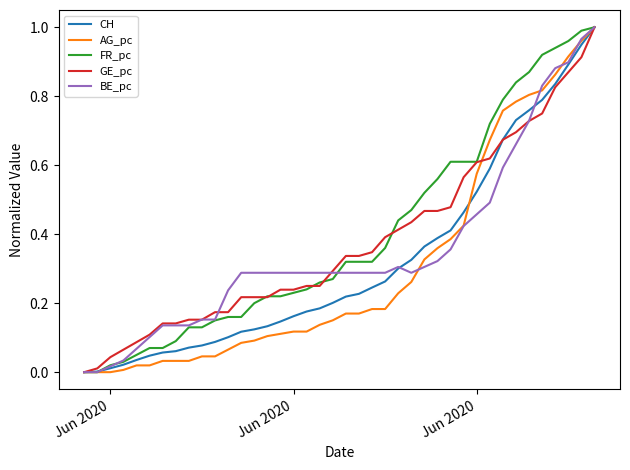

Rank the series by their average value, from highest to lowest.

FR_pc, GE_pc, BE_pc, CH, AG_pc